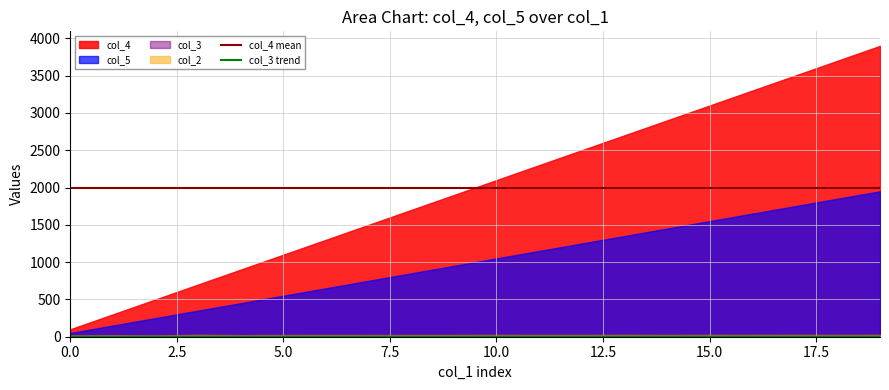

True or false: col_3 trend and col_4 mean cross at least once.

False